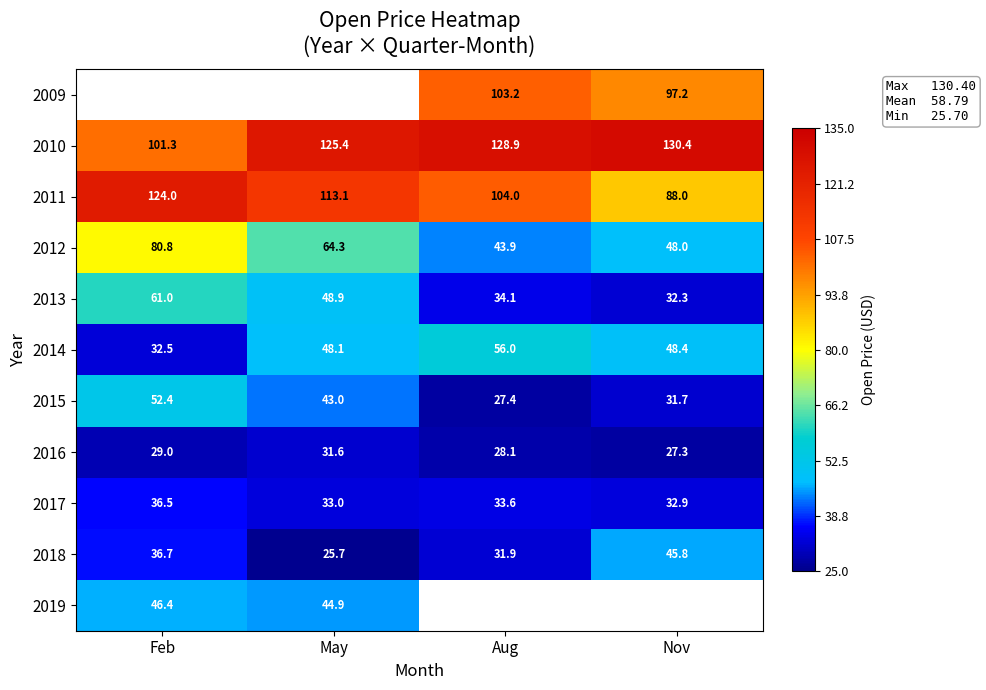

Where is 2018 nearest to the value 35?

Feb